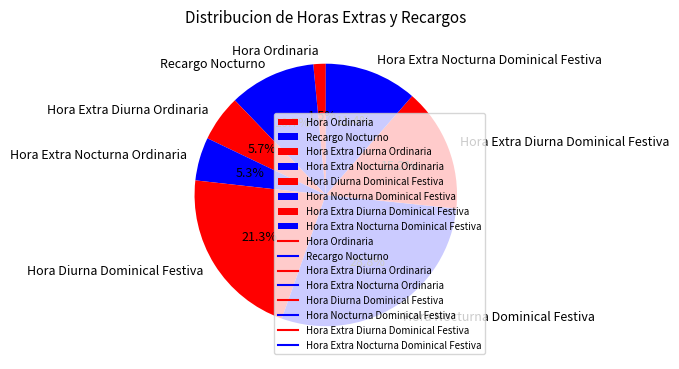

True or false: Hora Extra Diurna Ordinaria accounts for 20% of the total.

False